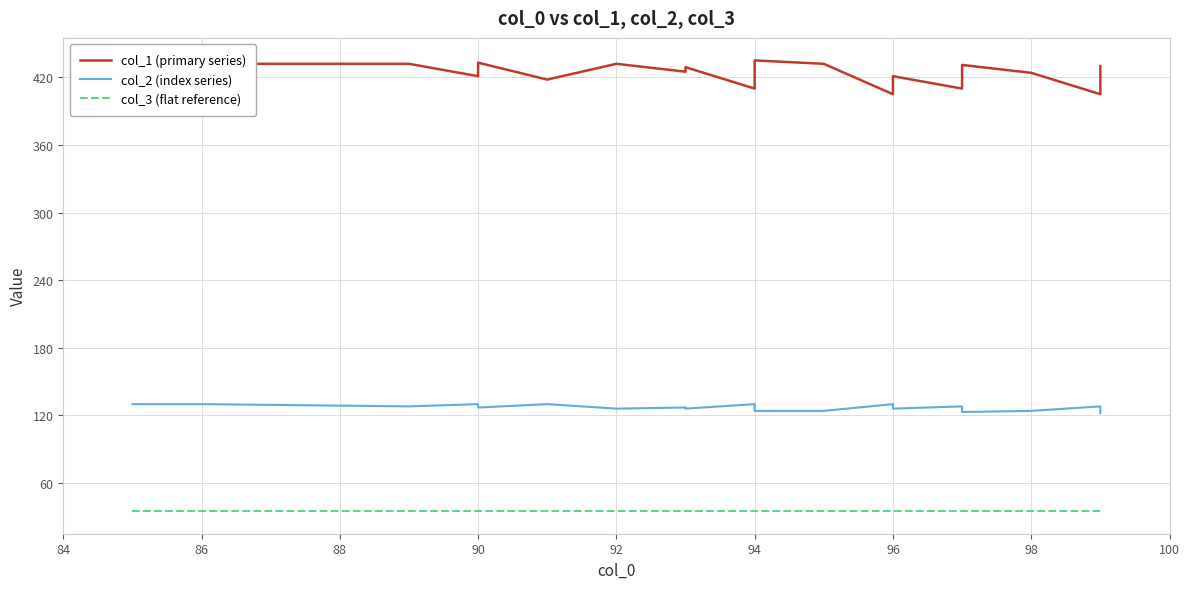

True or false: col_2 (index series) and col_3 (flat reference) cross at least once.

False